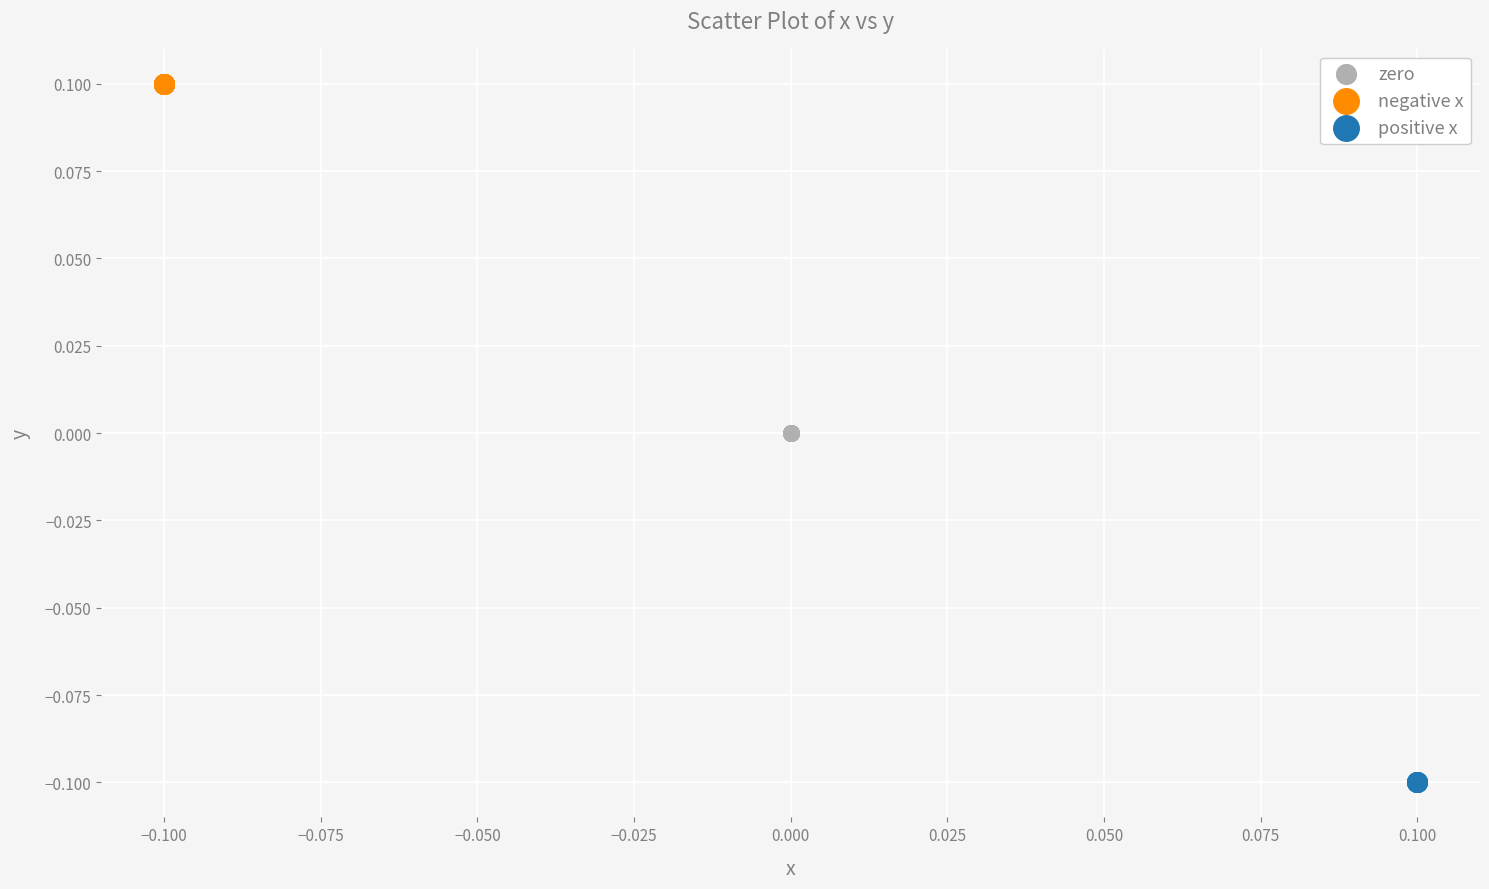

Which series contains the lowest Y value?

positive x